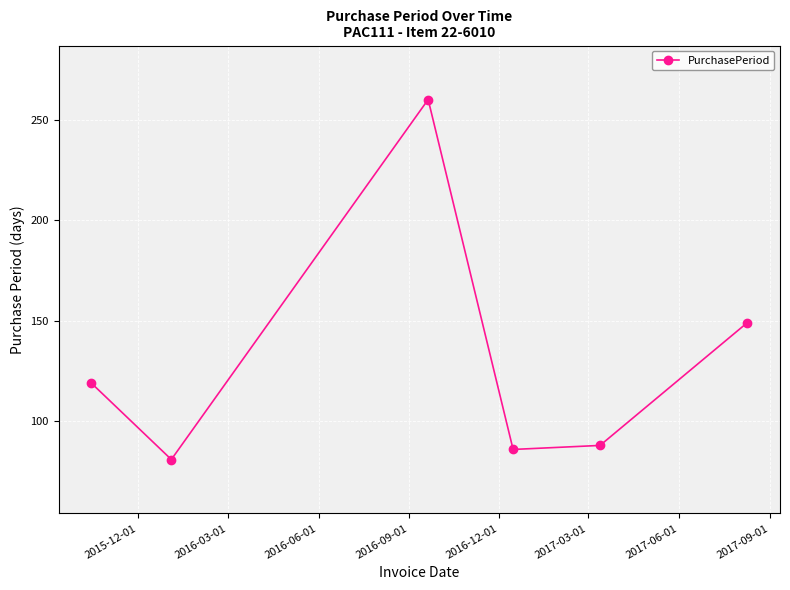

True or false: there are more than 1 points higher than both neighbors.

False